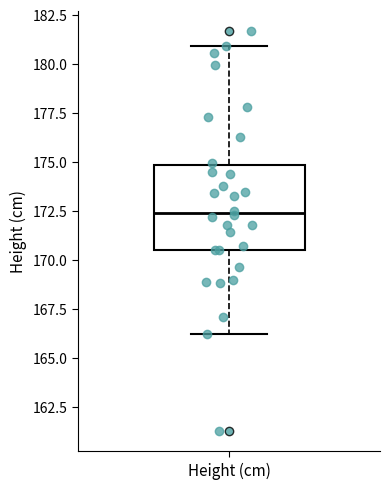

Read this box plot against the y-axis: the position of the median line, the range covered by the box, and the ends of both whiskers. The values are not printed on the chart, so give them approximately, as read against the axis.

median 172.5, box 170.5 to 175.0, whiskers 166.0 to 181.0